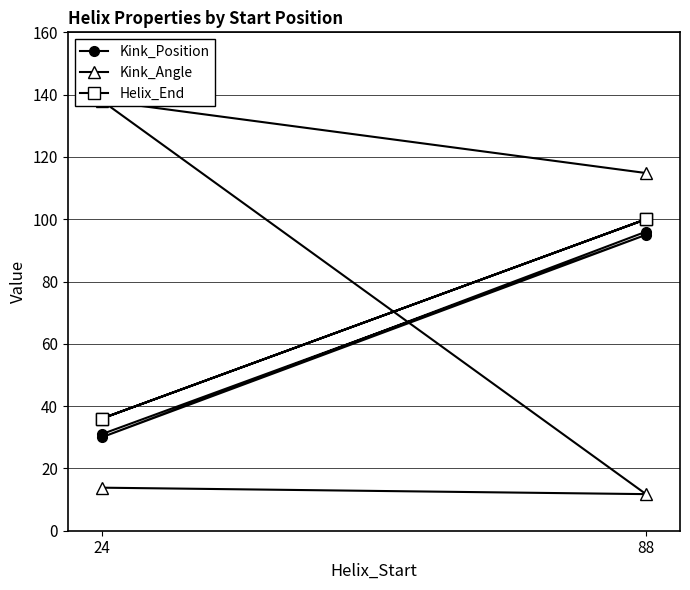

Which series has the widest spread of values?

Kink_Angle